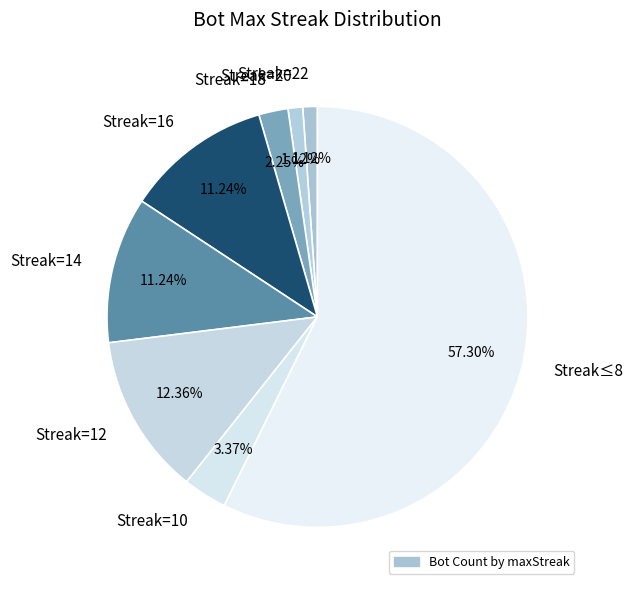

Is the sum of Streak=22 and Streak=20 greater than half?

No